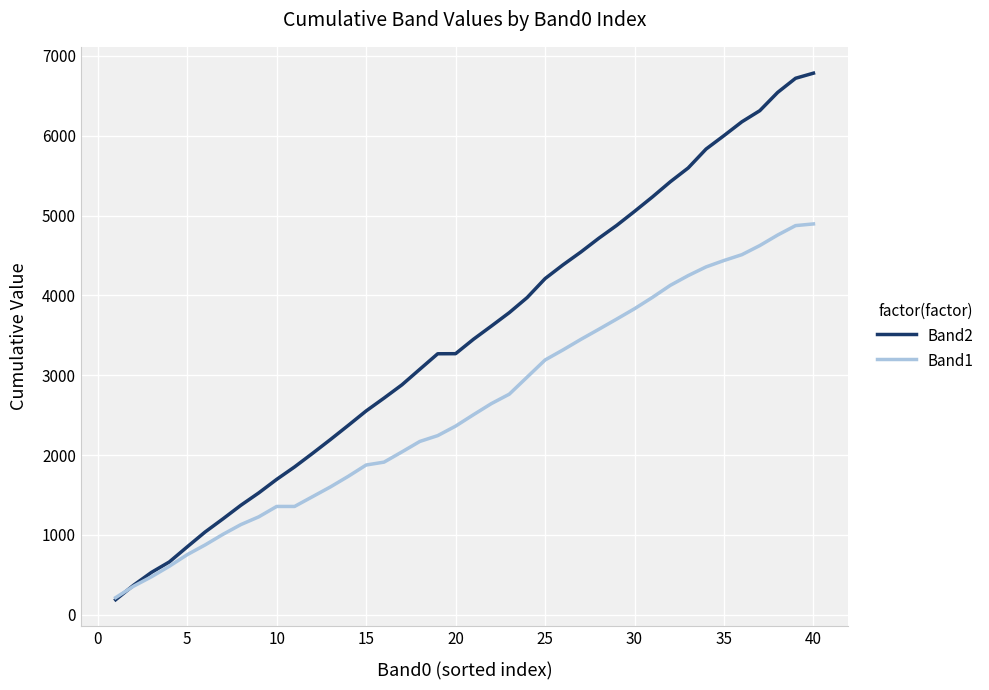

How many intersections are there between Band2 and Band1?

1